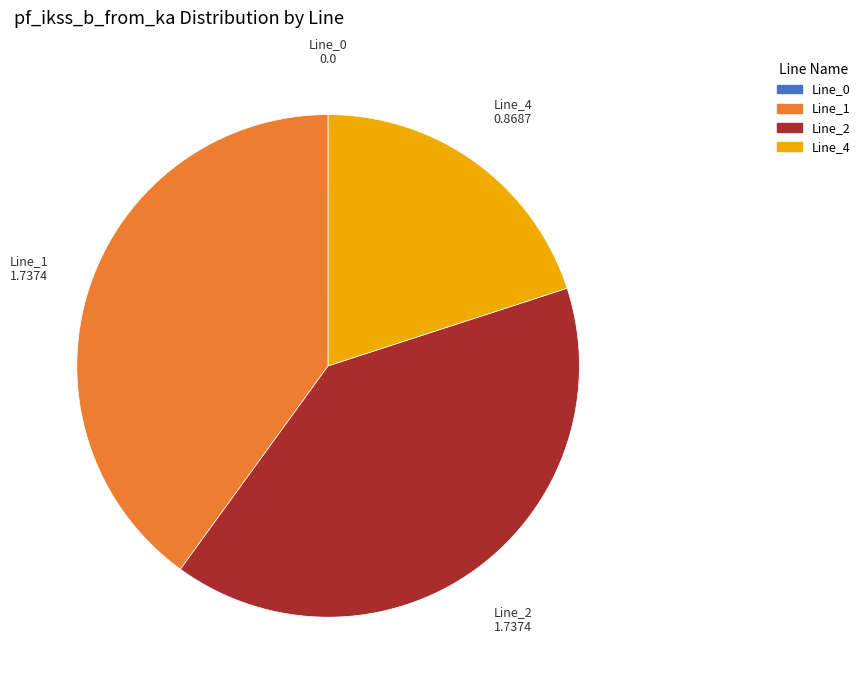

The Line_1 slice represents 40% of the pie. True or false?

True